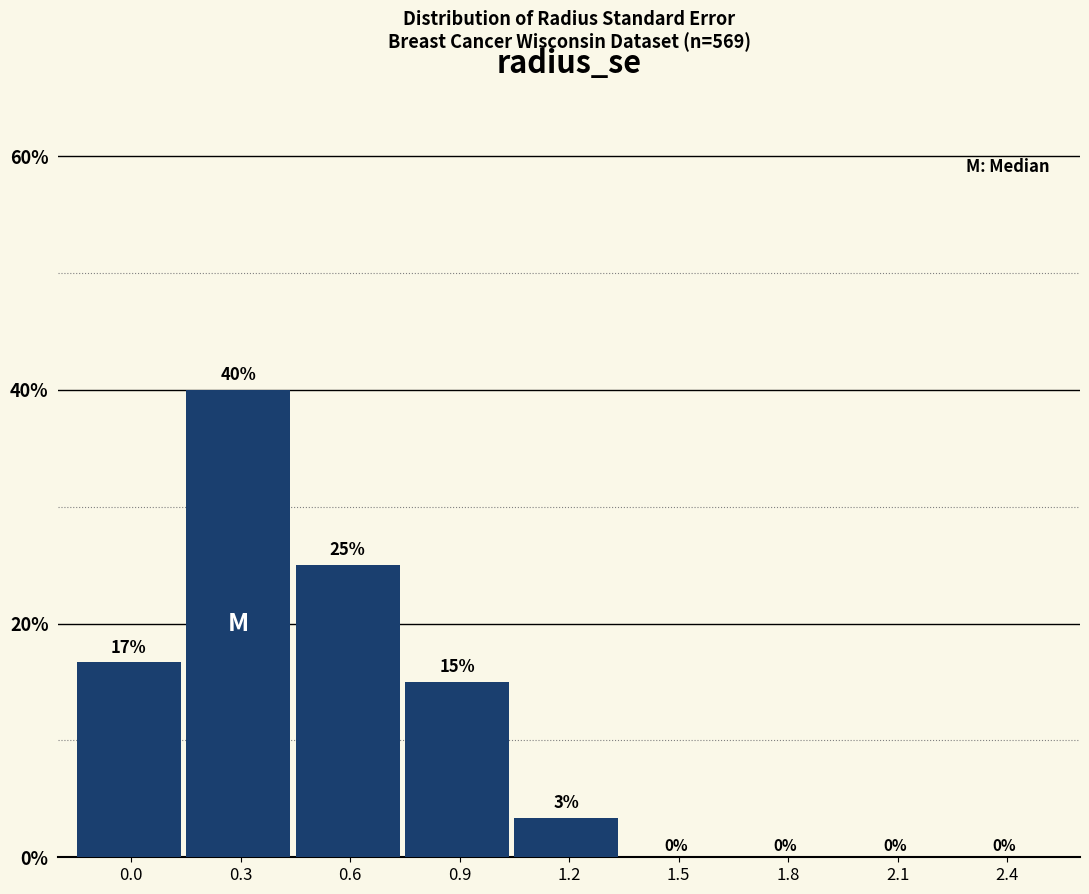

Which category has the highest value across all series?

0.3